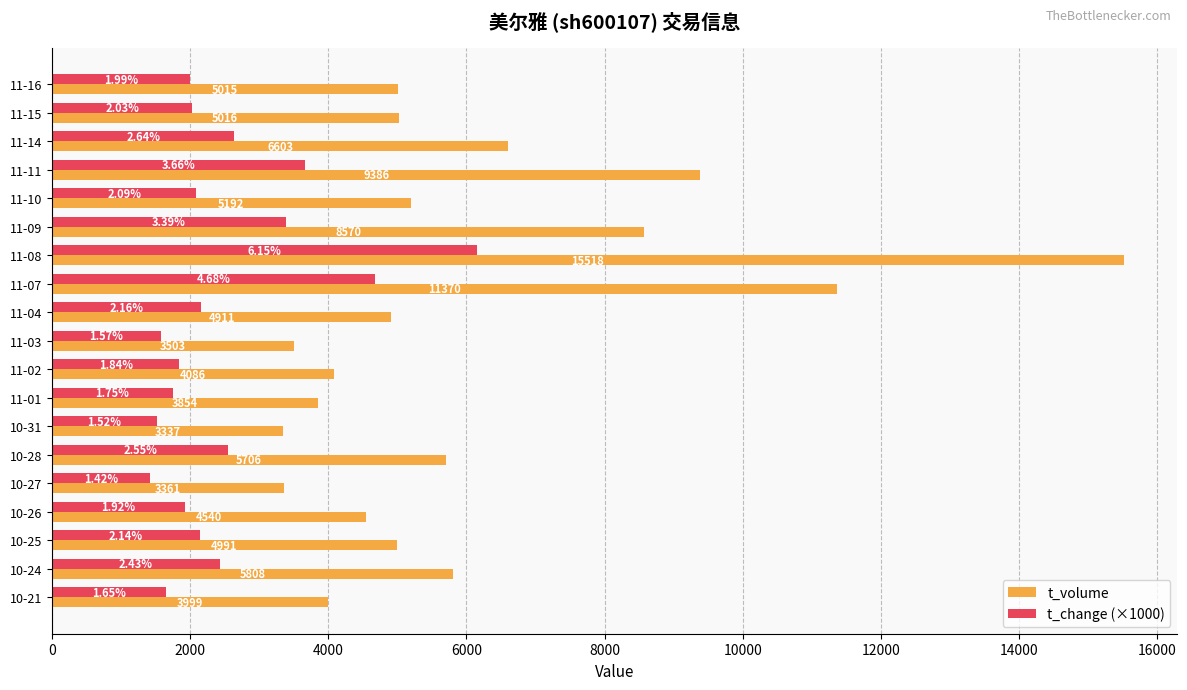

Which series has the largest total across all categories?

t_volume